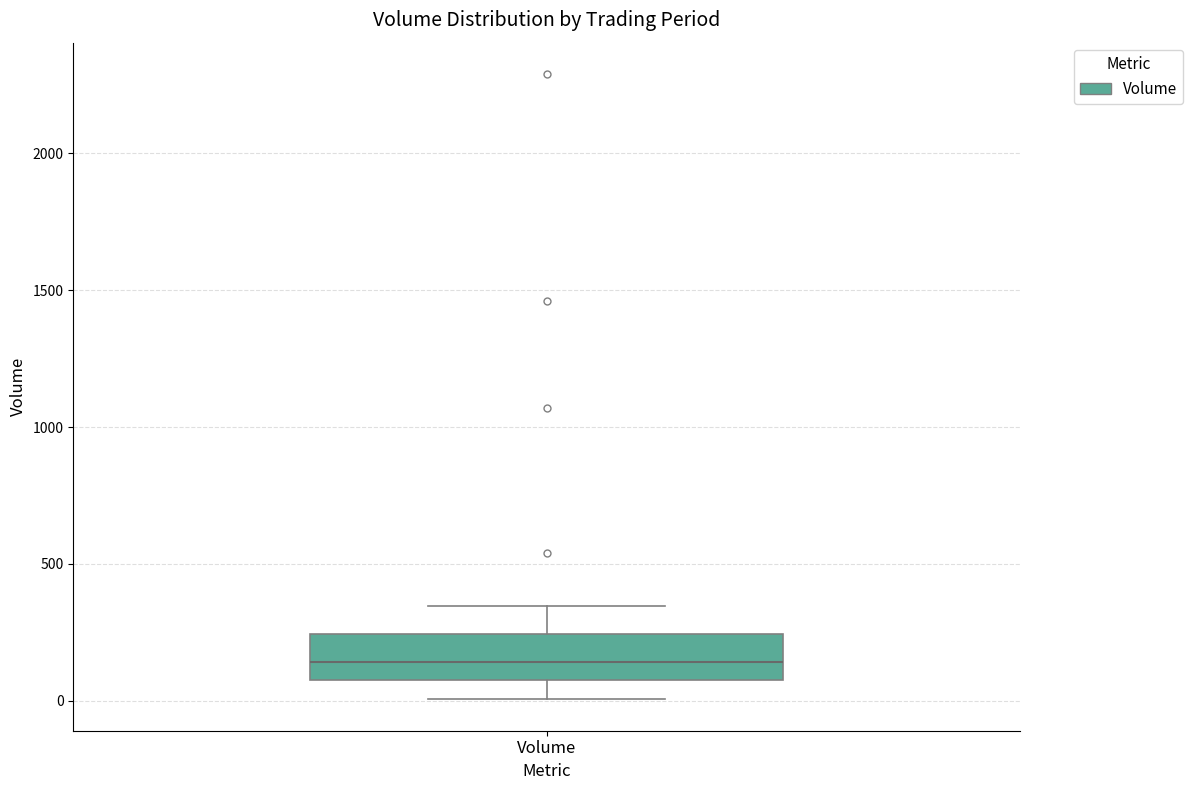

Transcribe this box plot: give where the median line is, the range the box spans, and where the two whiskers end, as read against the y-axis. The values are not printed on the chart, so give them approximately, as read against the axis.

median 150, box 50 to 250, whiskers 0 to 350